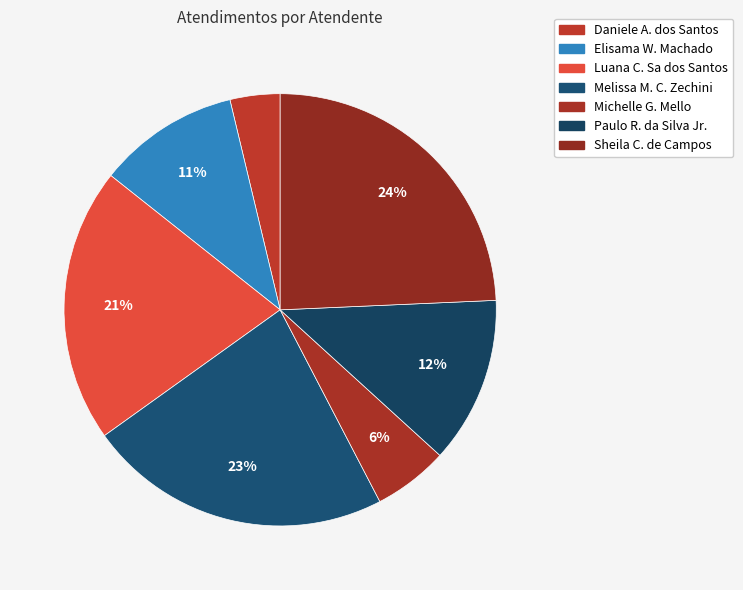

How many segments does this pie chart have?

7